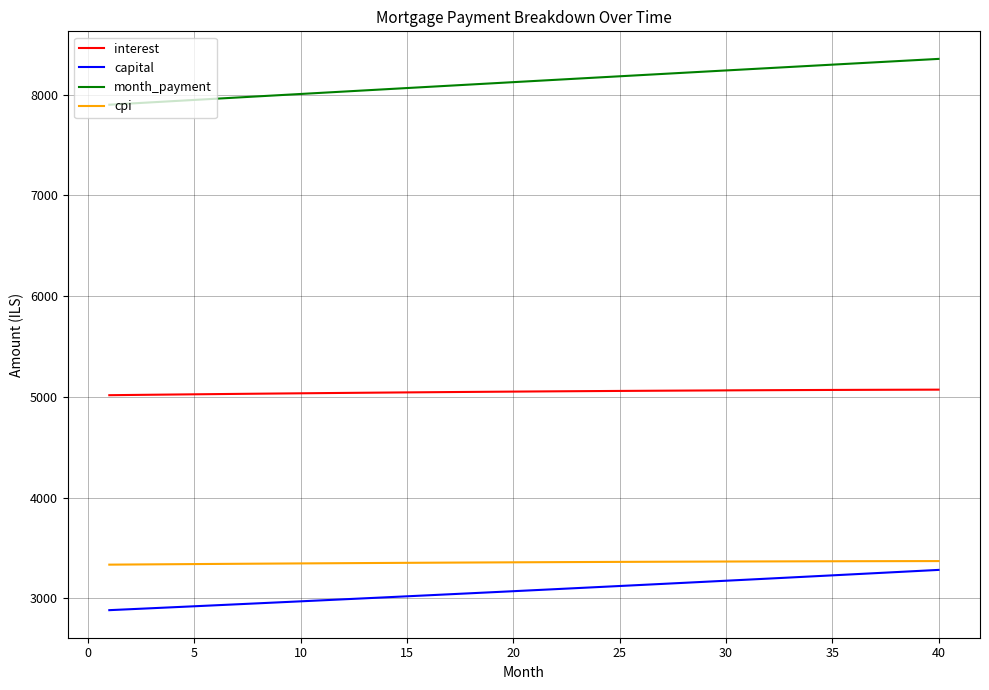

Is this an area chart (filled region under the line)?

No